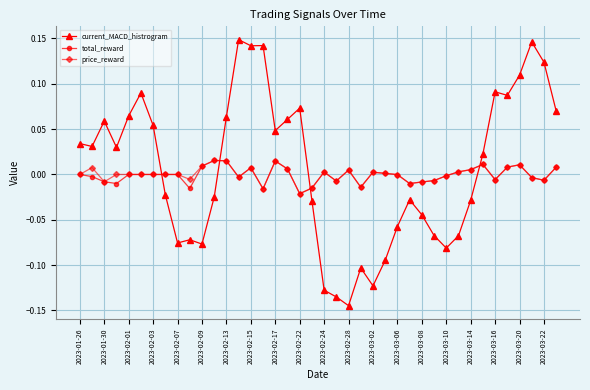

True or false: current_MACD_histrogram has more than 0 points higher than both neighbors.

True